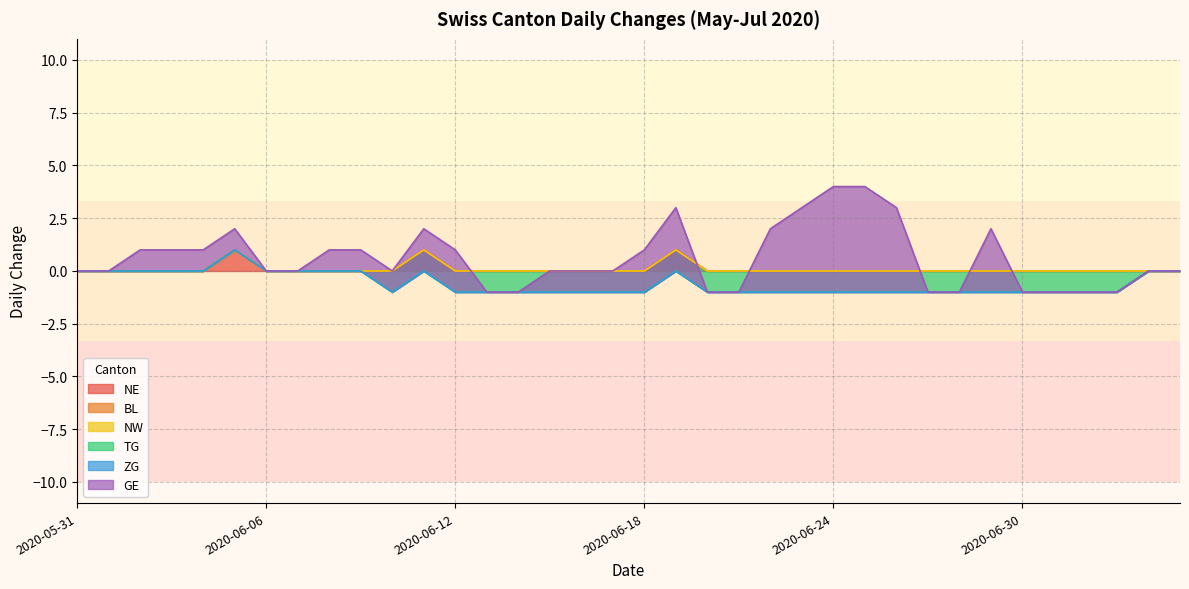

The TG series shows -1 at 2020-06-15. True or false?

True